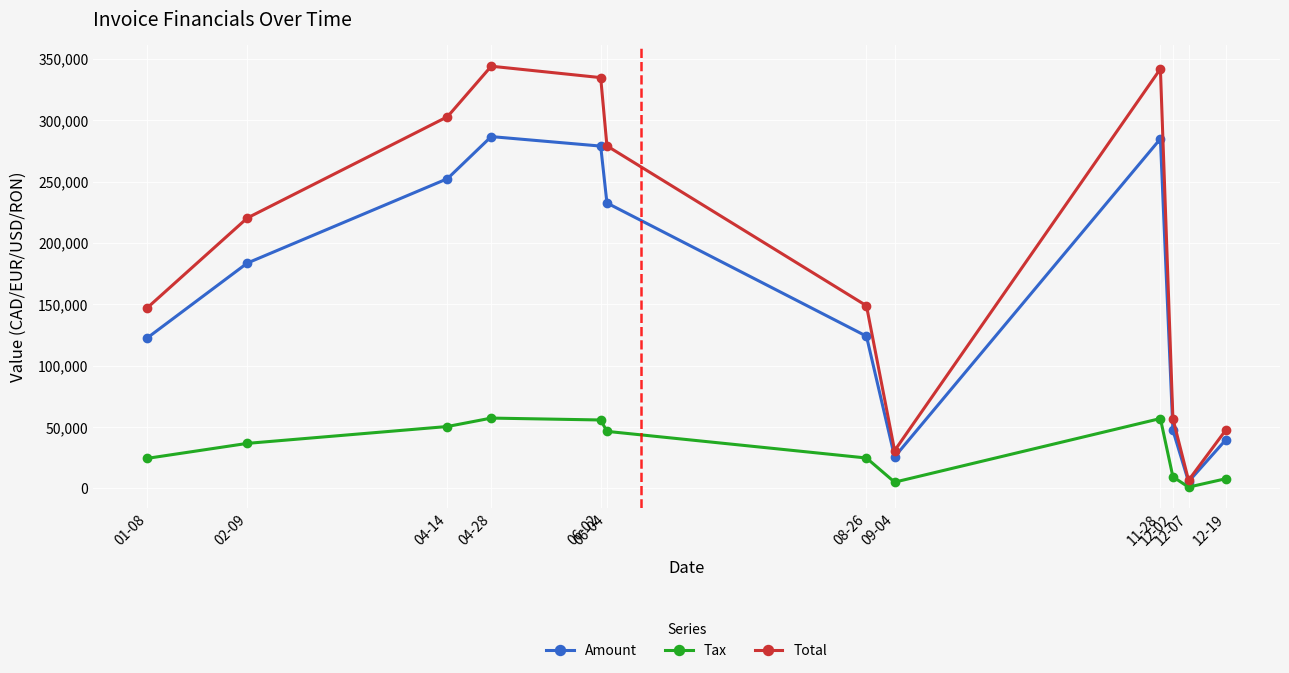

How many series are shown in this chart?

3